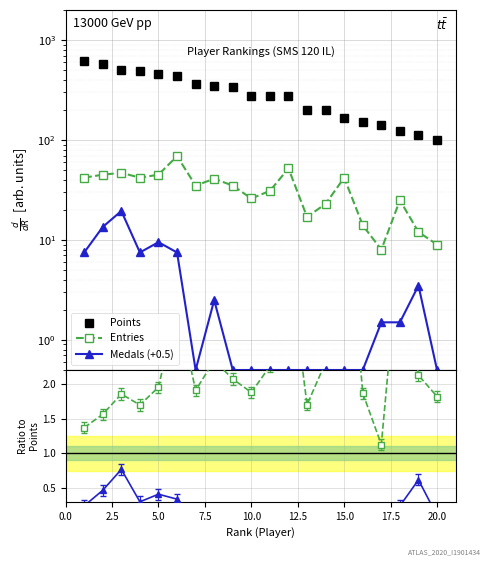

What is the label of the 3rd point from the left?

5.0